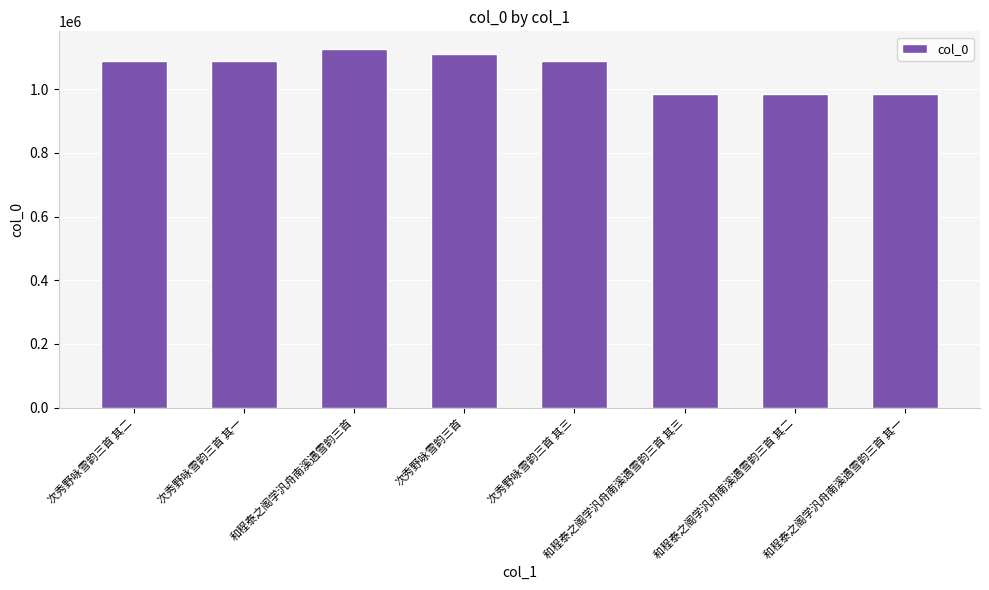

Does the chart contain stacked bars?

No